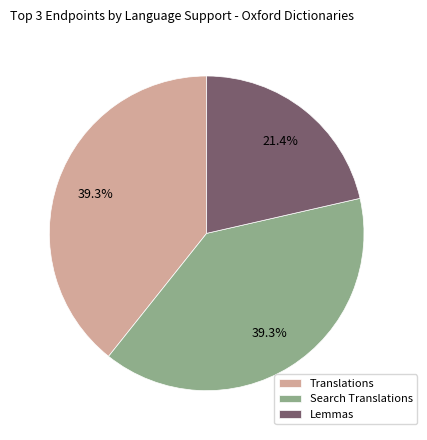

Between Translations and Lemmas, which is larger?

Translations